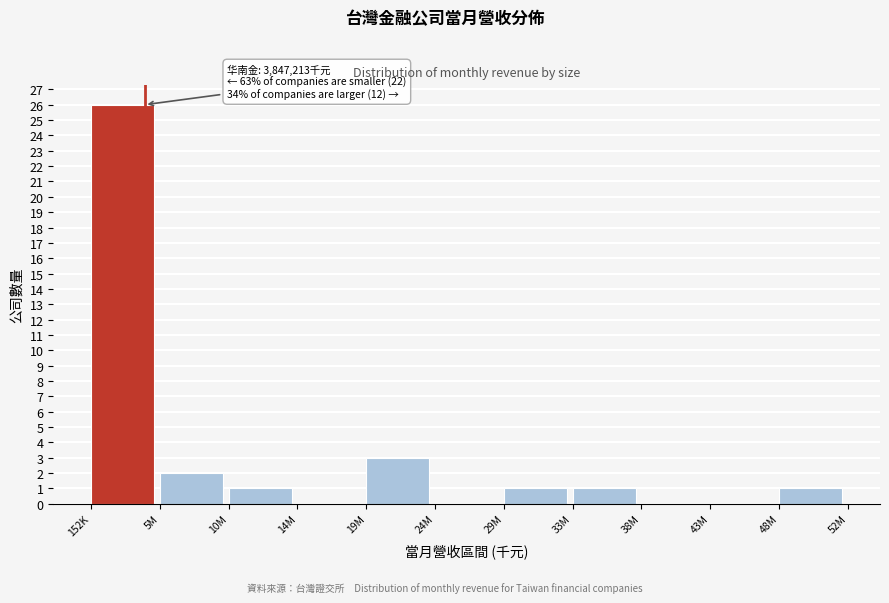

Reading right to left, extract all data points from this chart.

48M=1	43M=0	38M=0	33M=1	29M=1	24M=0	19M=3	14M=0	10M=1	5M=2	152K=26